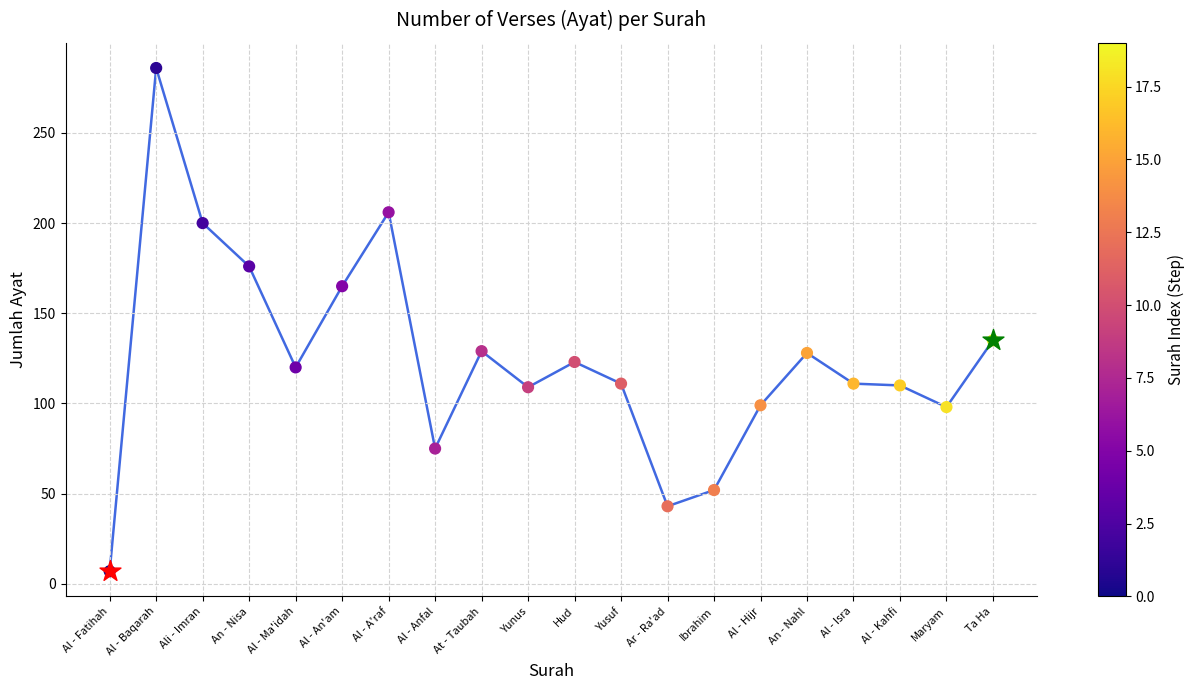

What is the change in value from Al - An'am to Ta Ha?

-30